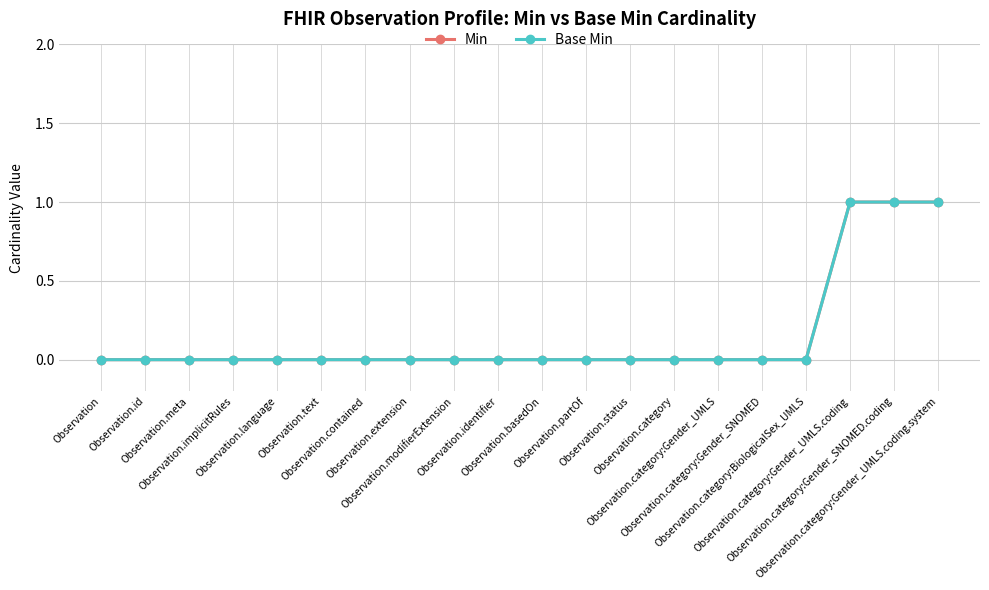

Which series has the largest total across all categories?

Min